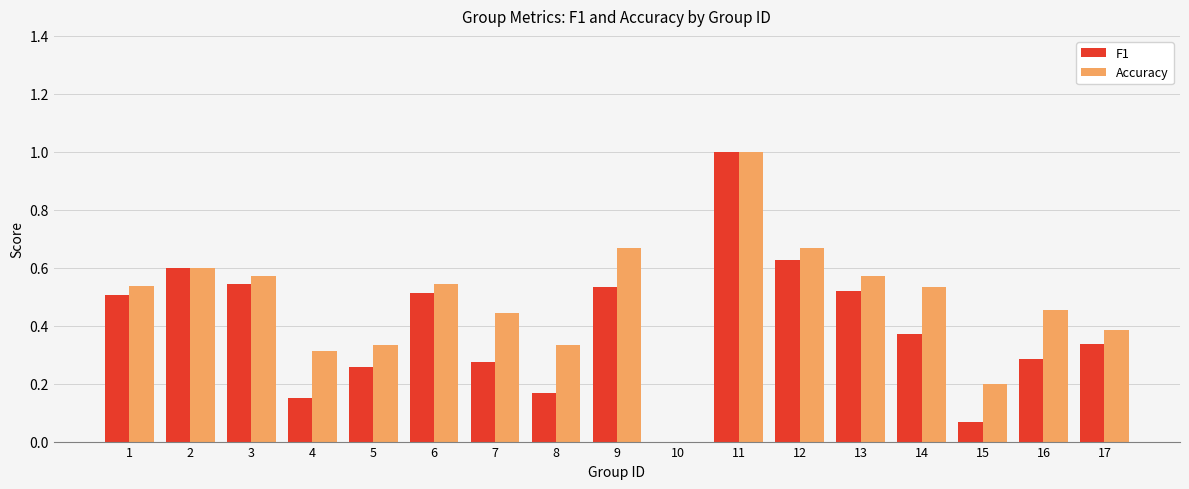

Which series has the largest total across all categories?

Accuracy